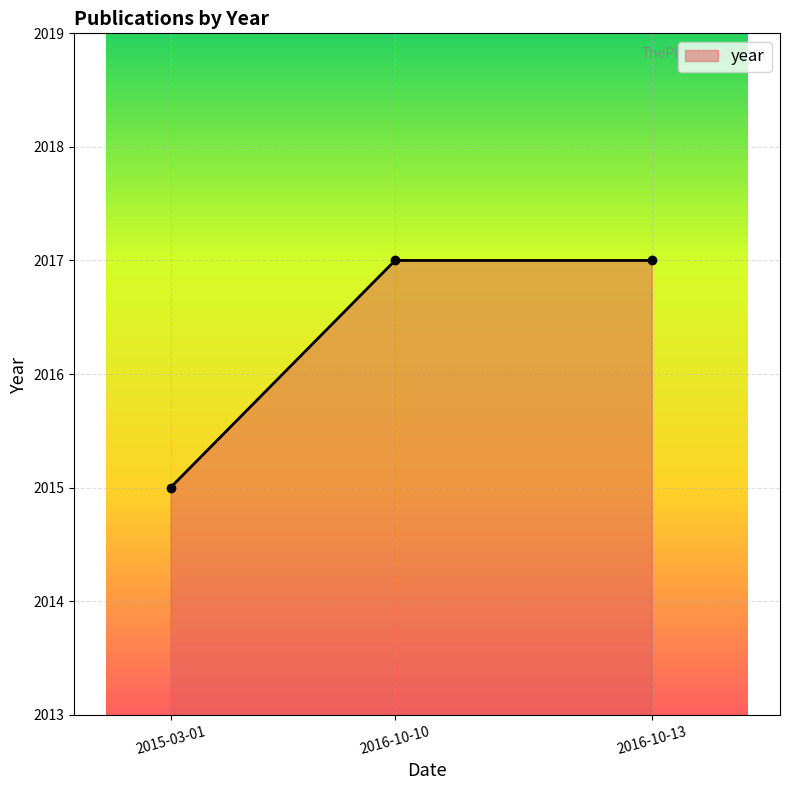

What position from the right is 2015-03-01?

3